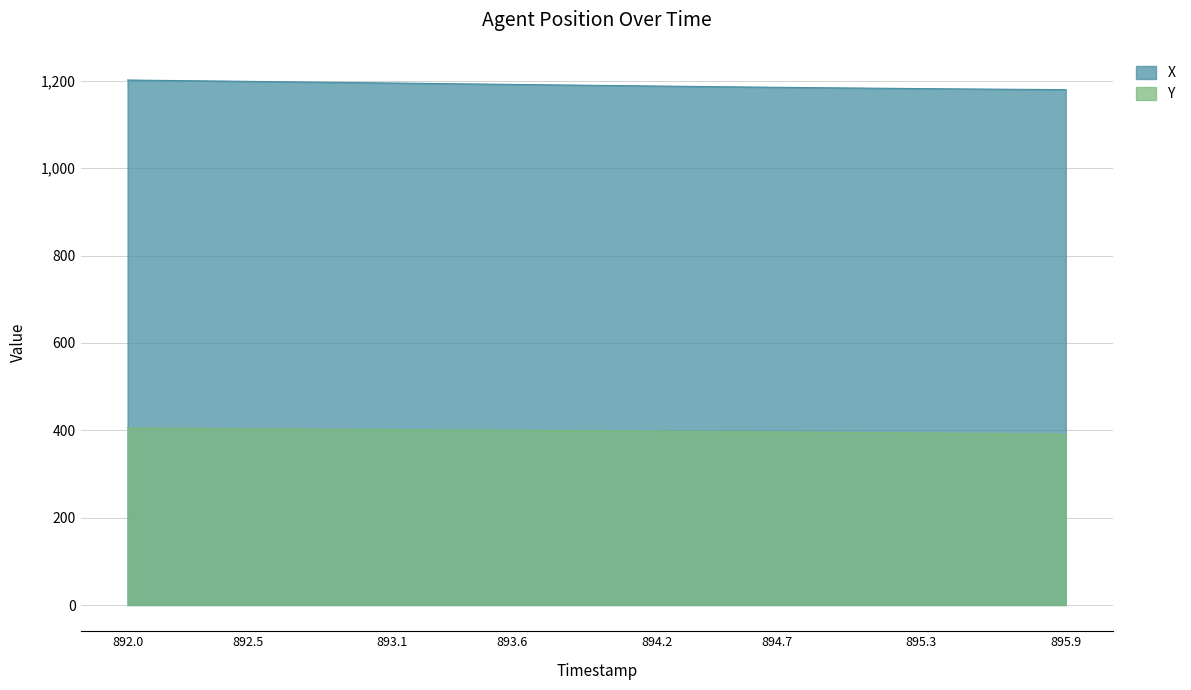

How many data points does each series have?

40